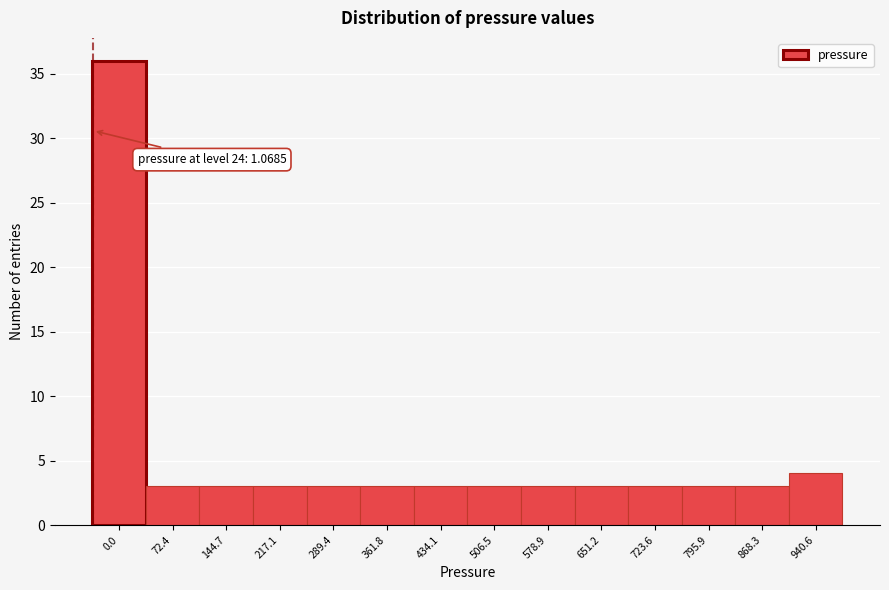

Reading left to right, extract all data points from this chart.

0.0=36	72.4=3	144.7=3	217.1=3	289.4=3	361.8=3	434.1=3	506.5=3	578.9=3	651.2=3	723.6=3	795.9=3	868.3=3	940.6=4